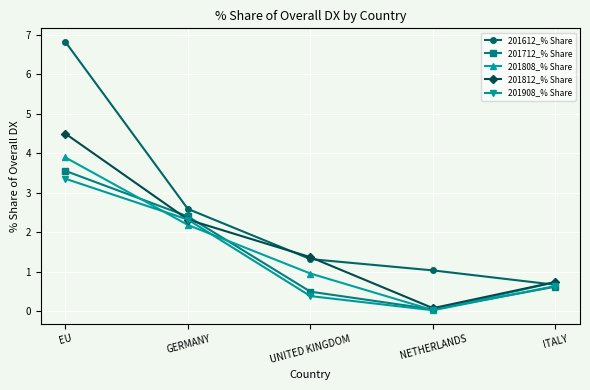

What is the difference between the second highest and minimum values in the 201808_% Share series?

2.2